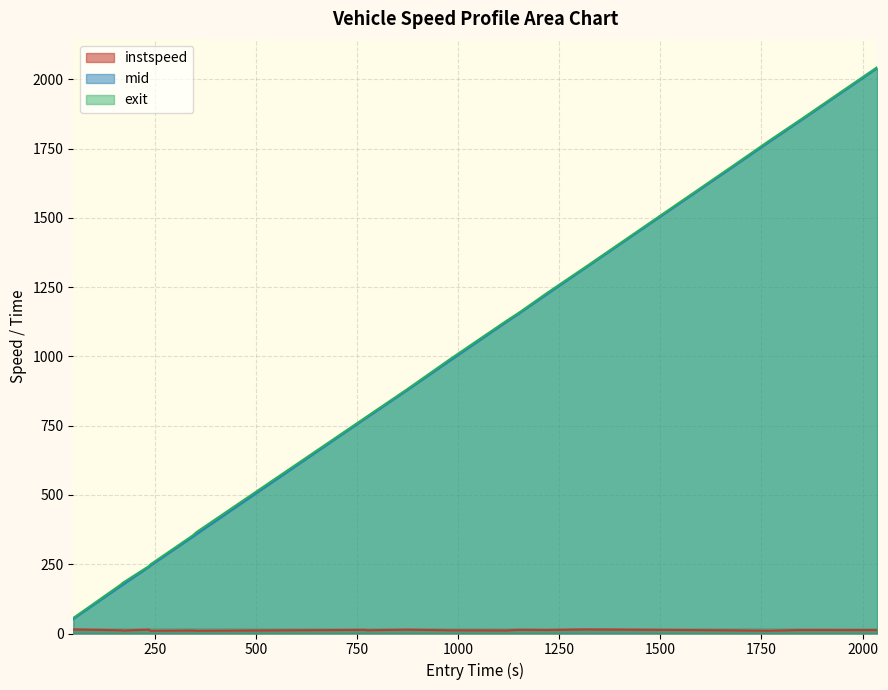

True or false: instspeed and mid cross at least once.

False